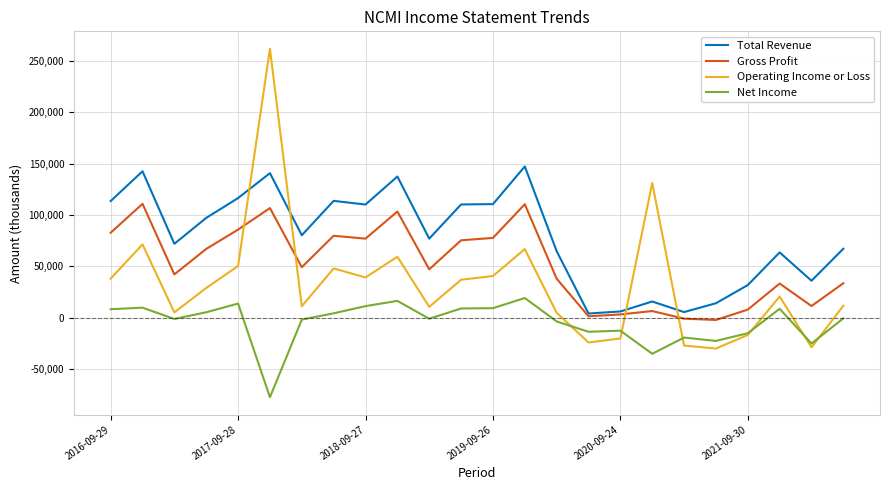

What is the maximum value shown in the chart?

261800